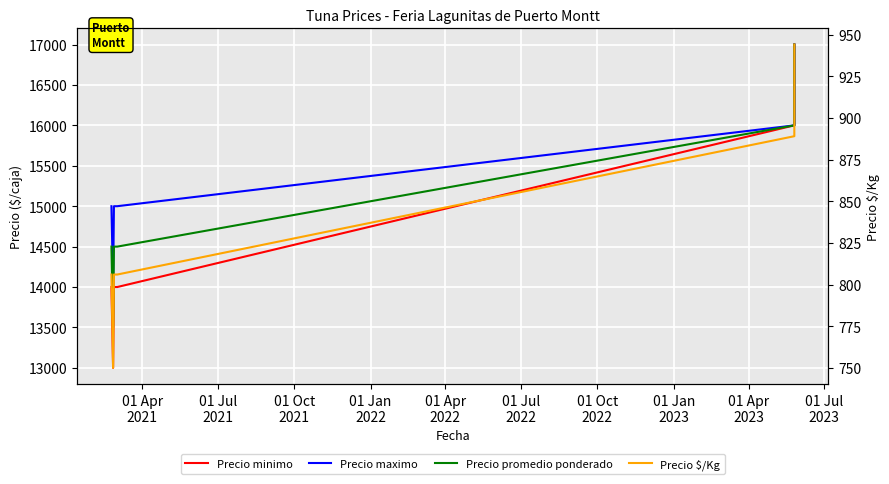

How many values in the Precio minimo series exceed 14000?

2